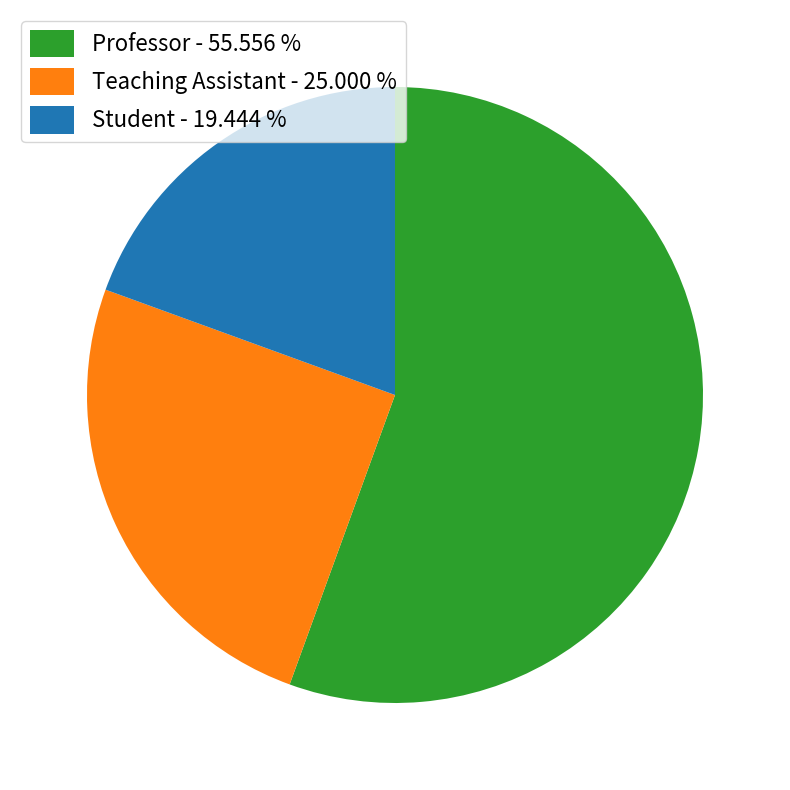

What is the ratio of the value at Teaching Assistant - 25.000 % to the value at Professor - 55.556 %?

0.5